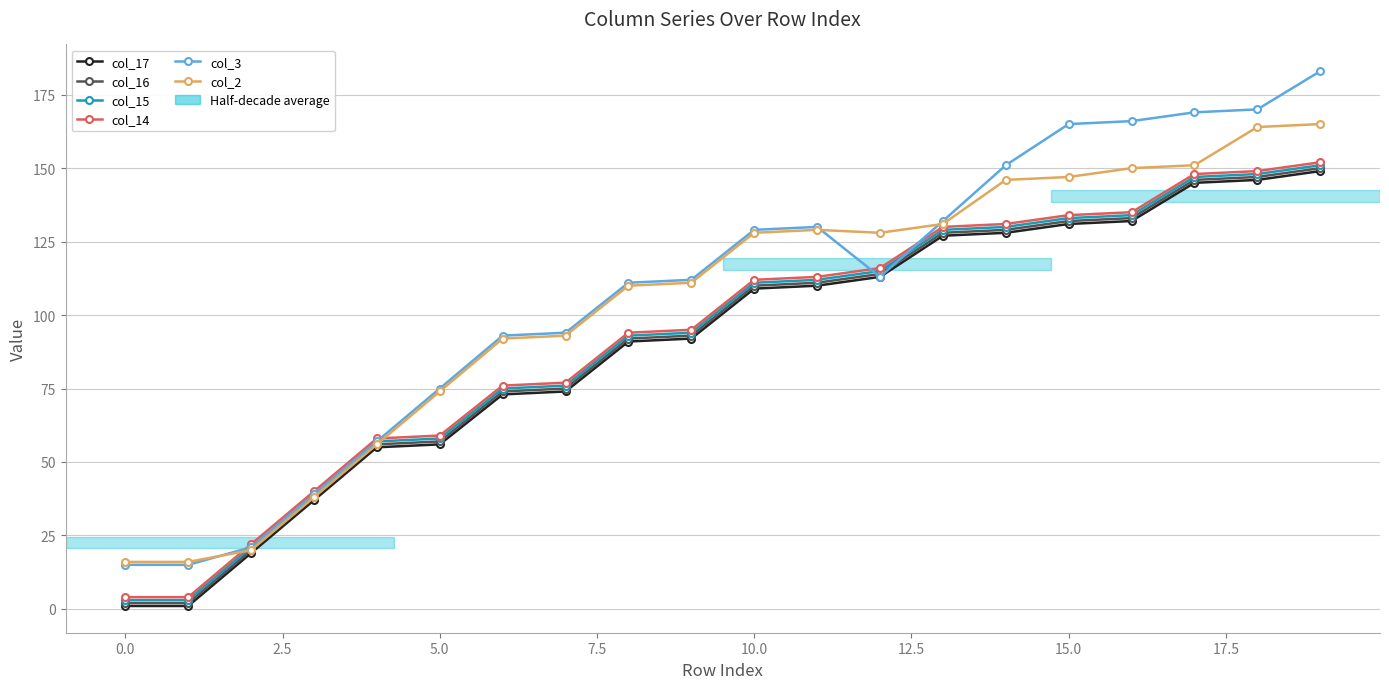

Which series has the largest range (max minus min)?

col_3